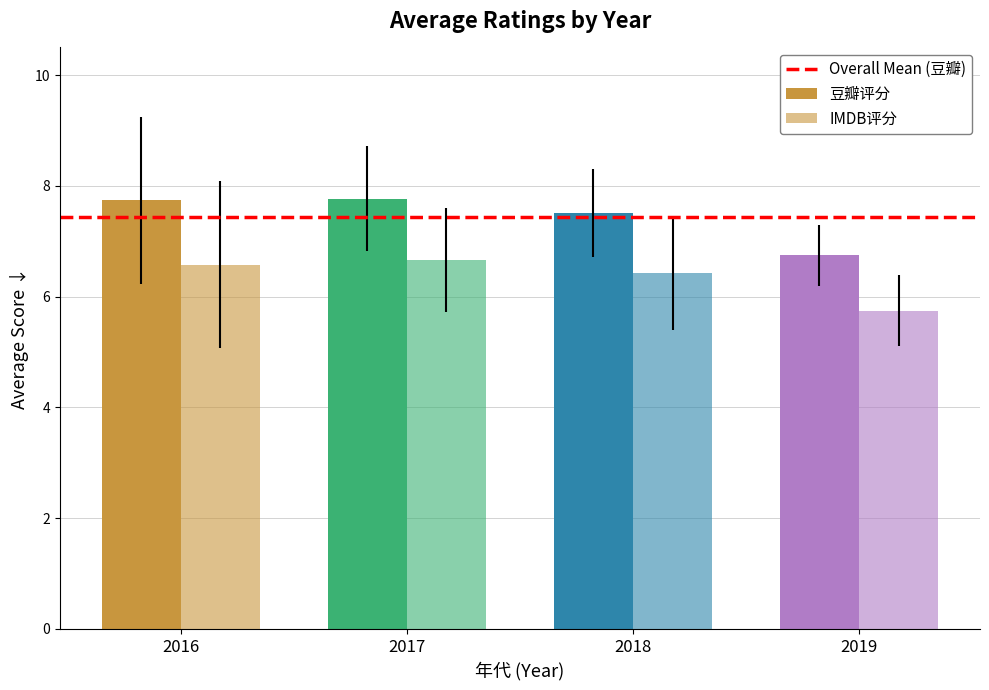

How many values in the IMDB评分 series exceed 6?

3